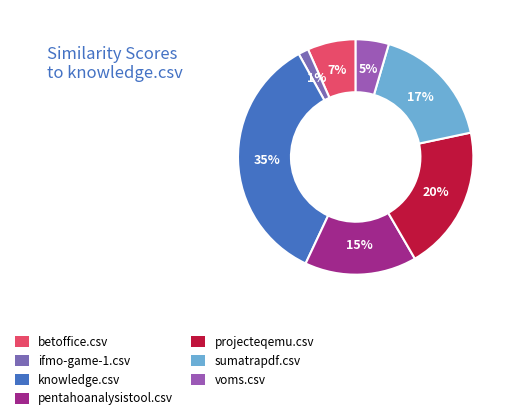

To the nearest percent, what is the difference between the largest and smallest slice percentages?

34%